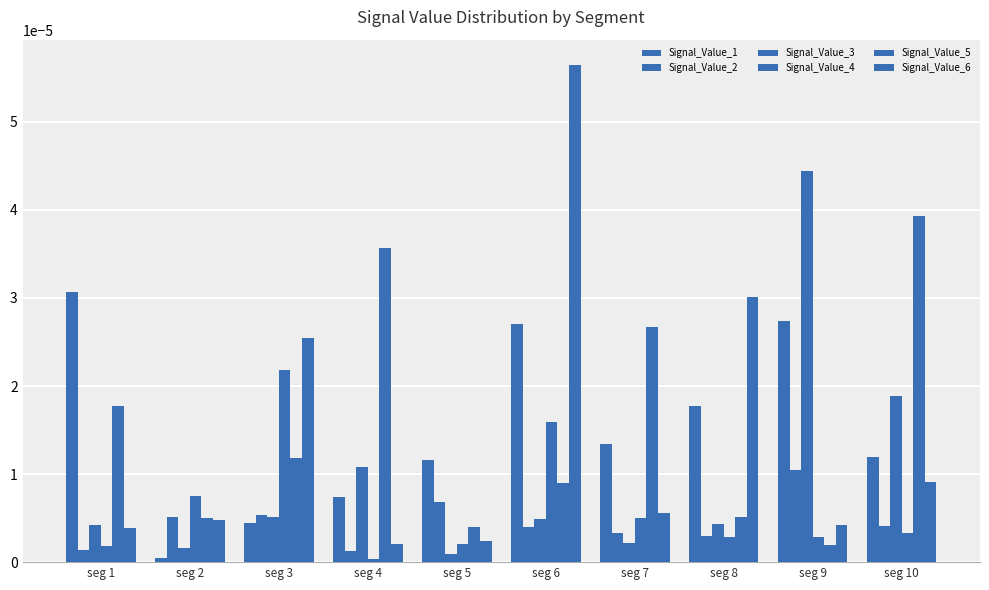

How many categories are shown in the chart?

10